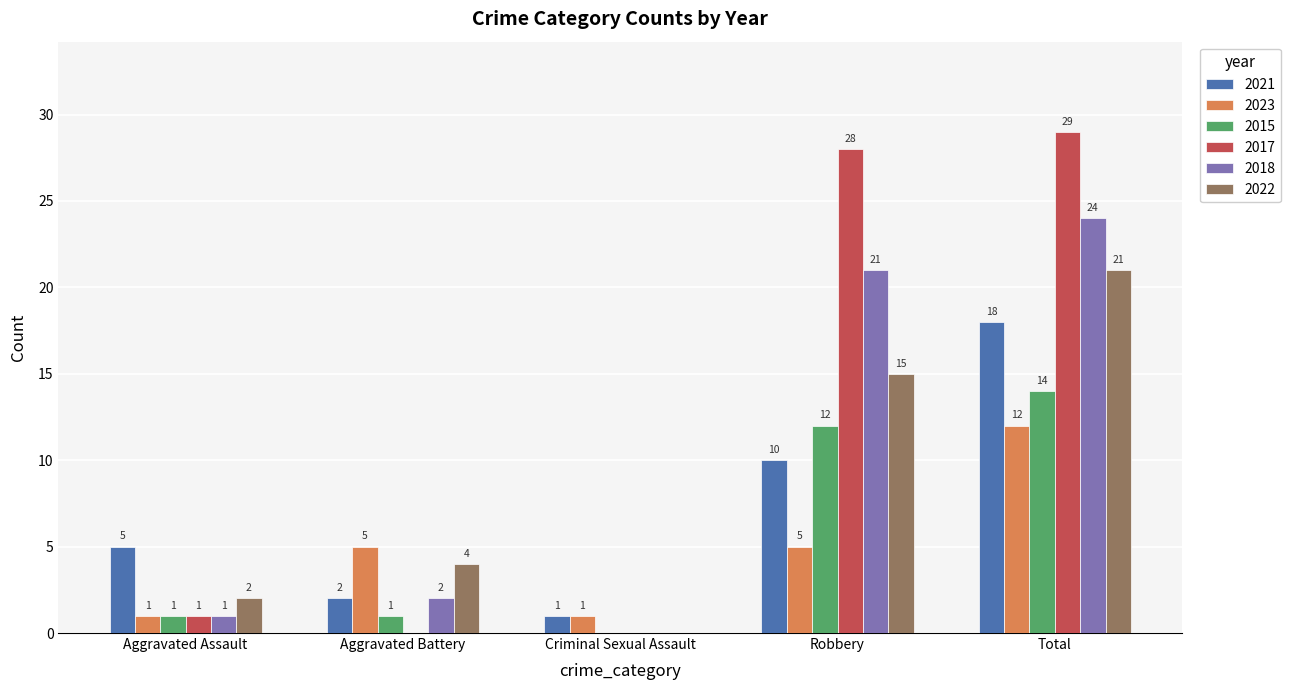

Is the value of 2017 at Total greater than the value of 2018 at Criminal Sexual Assault?

Yes